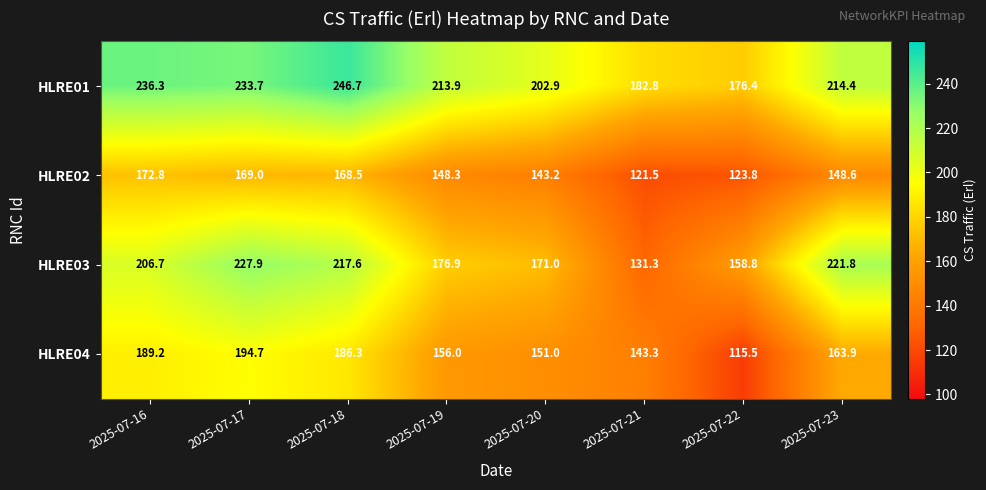

Which series changed the most between 2025-07-19 and 2025-07-21?

HLRE03